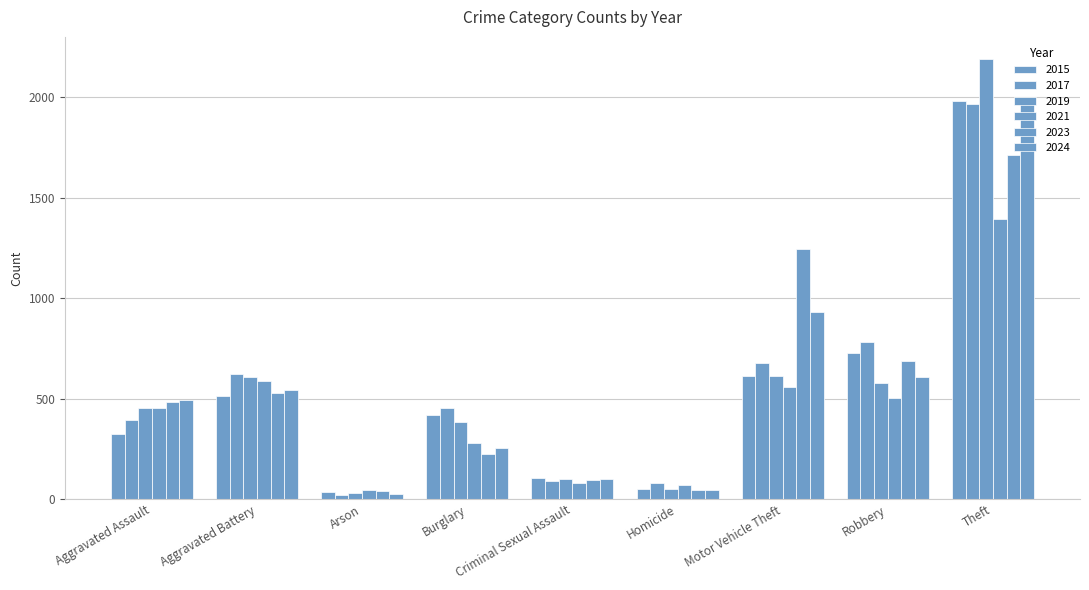

What is the average value of the 2021 series?

441